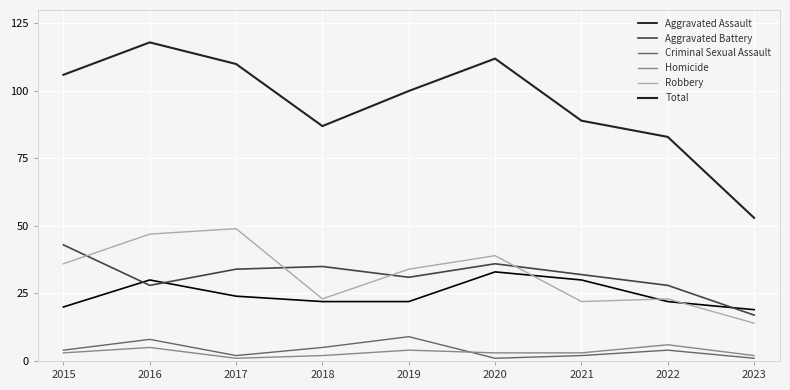

What is the lowest value of the Total series?

53